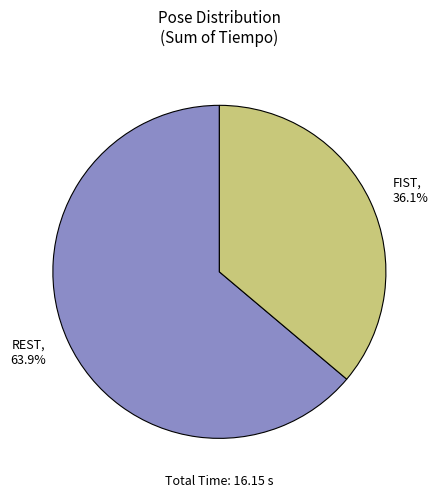

To the nearest percent, what is the difference between the largest and smallest slice percentages?

28%